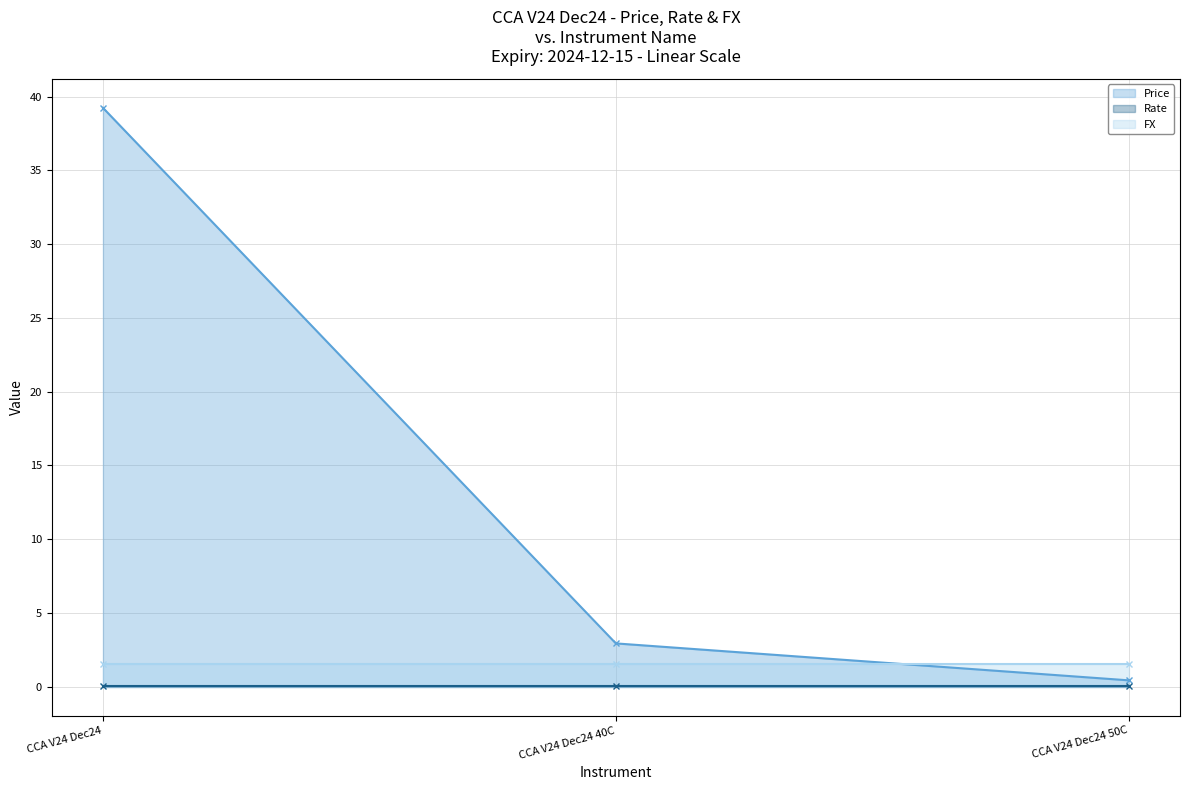

How many lines are shown in the chart?

3